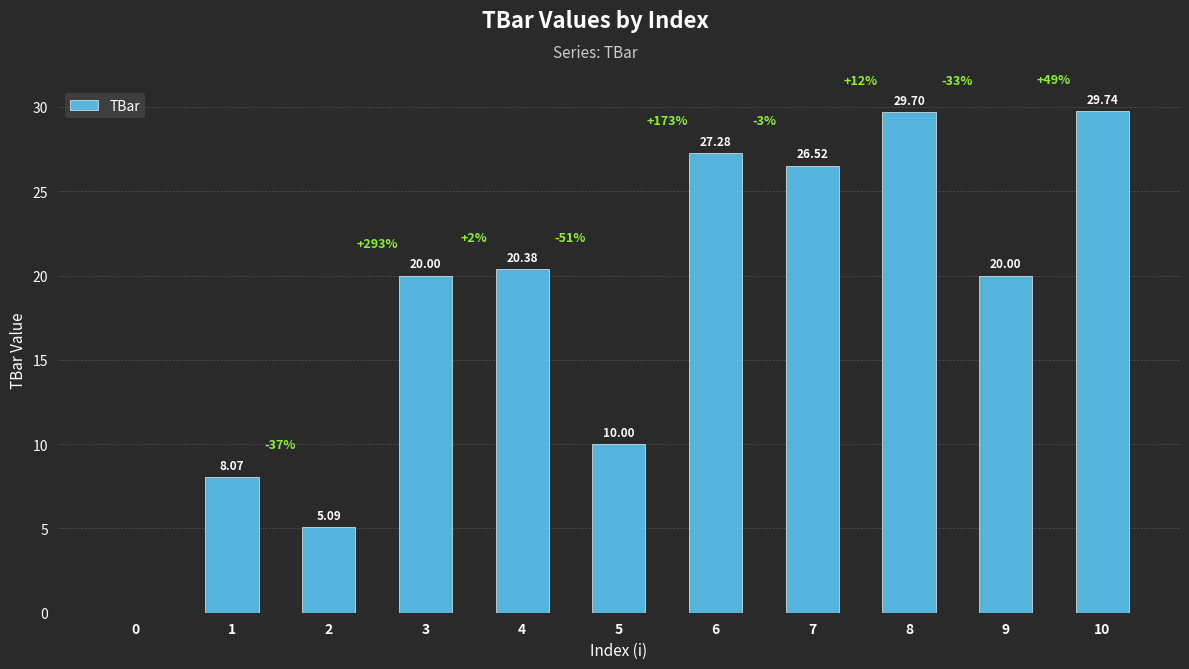

Are the bars grouped side by side (vs. stacked)?

No